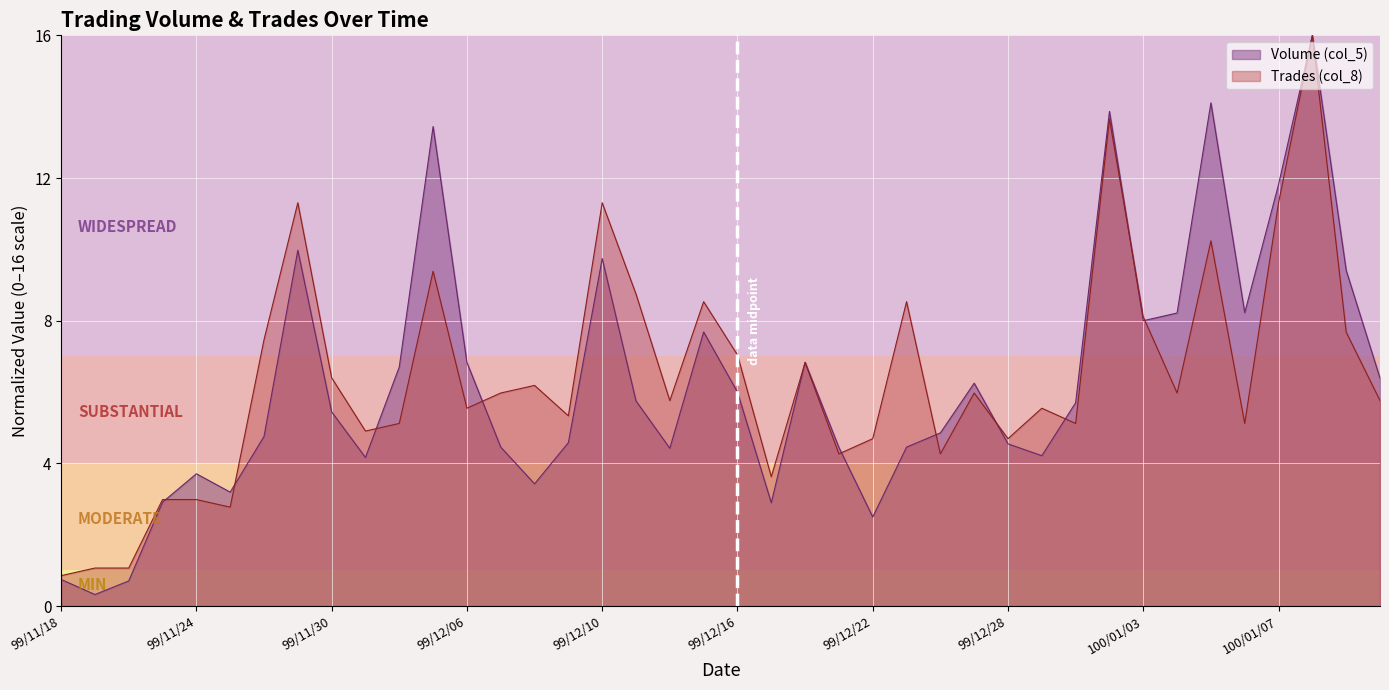

What position from the right is 100/01/07?

4